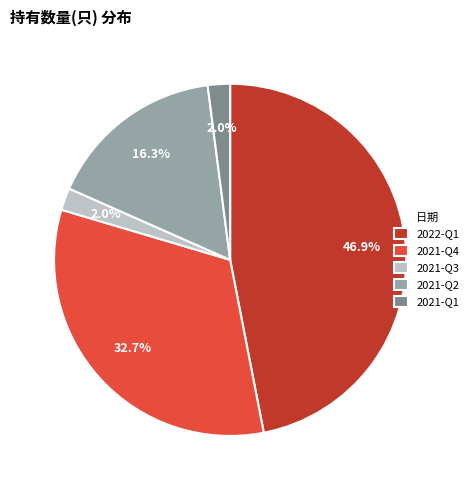

True or false: 2021-Q1 accounts for 2% of the total.

True